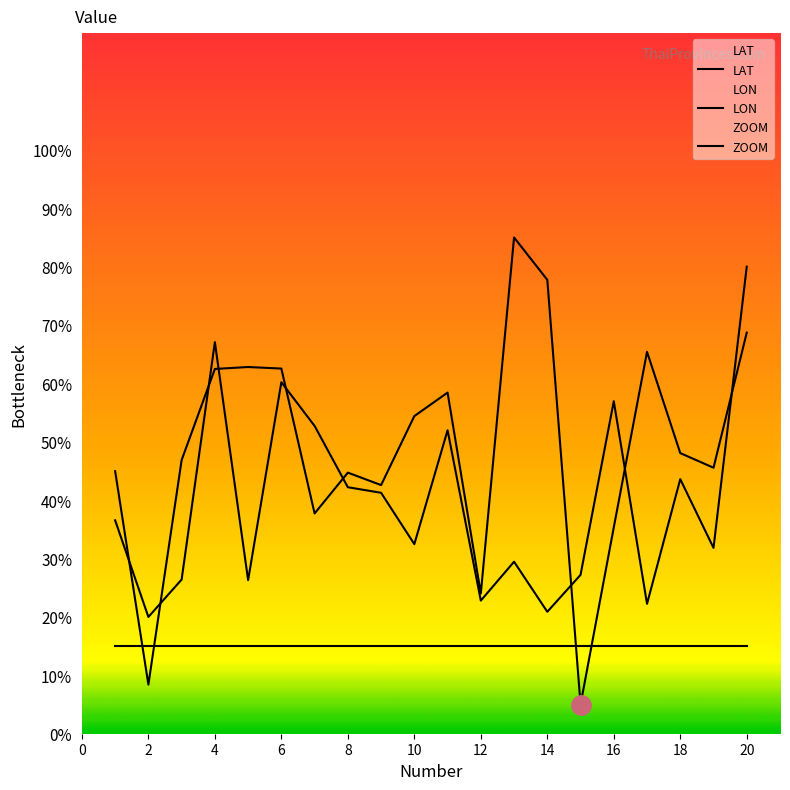

True or false: ZOOM and LAT intersect in this chart.

True